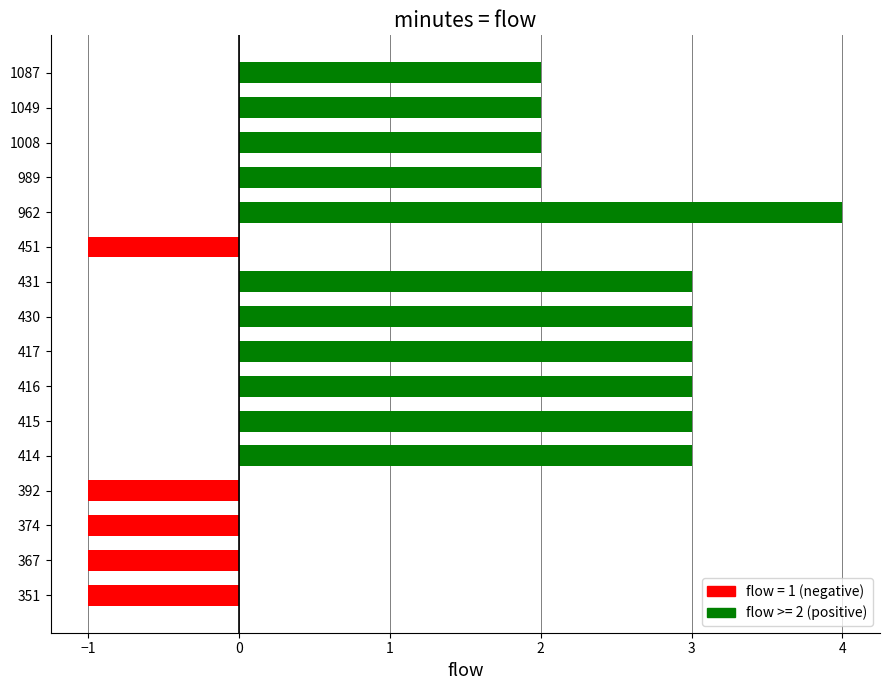

How many positive values are there?

11